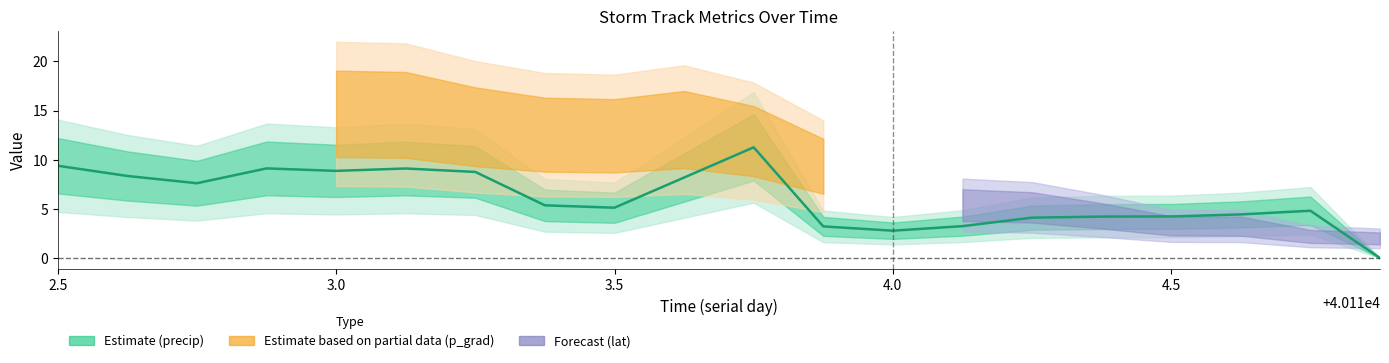

What is the difference between the maximum and second lowest values?

8.5